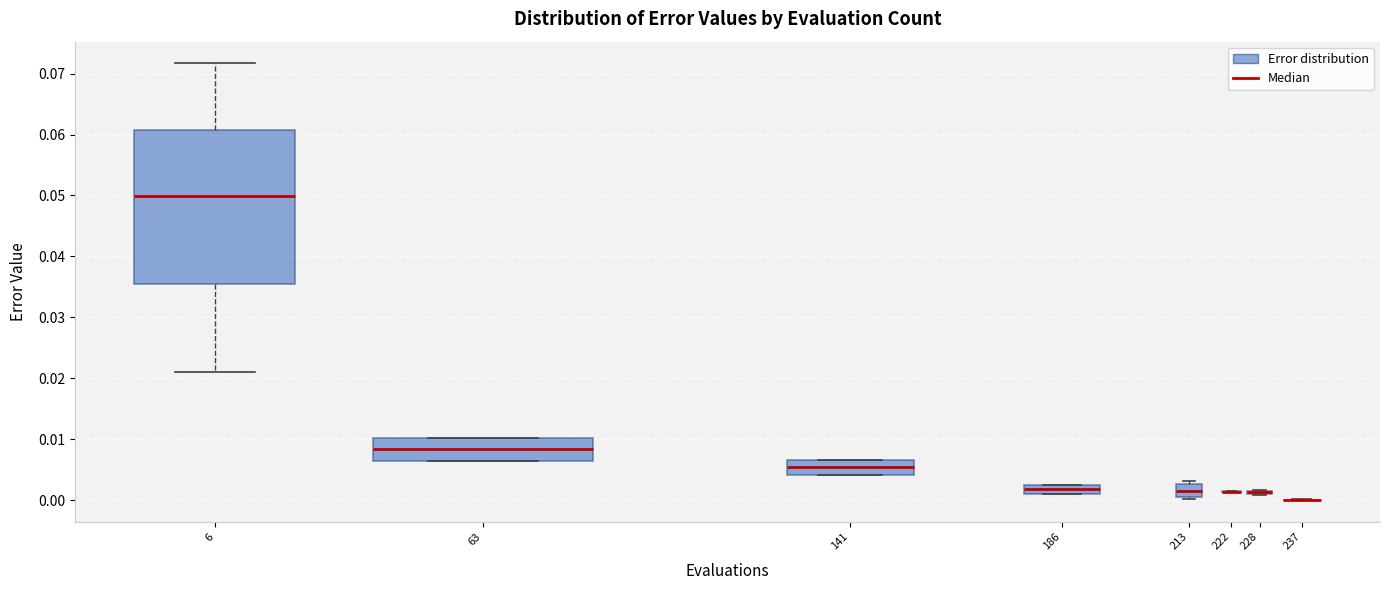

Comparing the boxes themselves (not the whiskers), which one is the tallest?

6